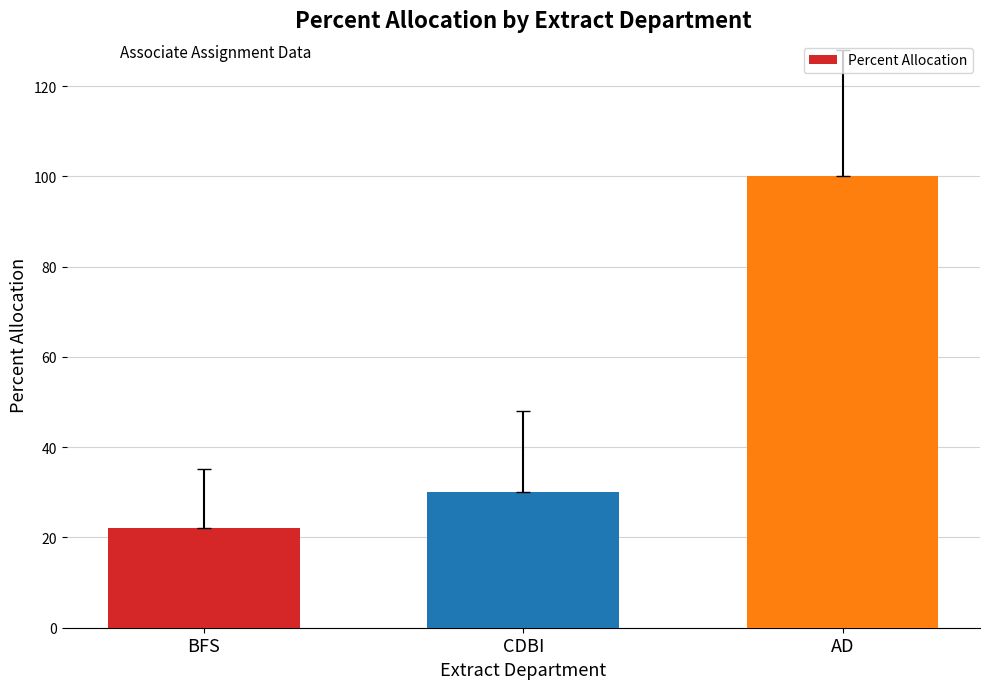

Are the bars grouped side by side (vs. stacked)?

No